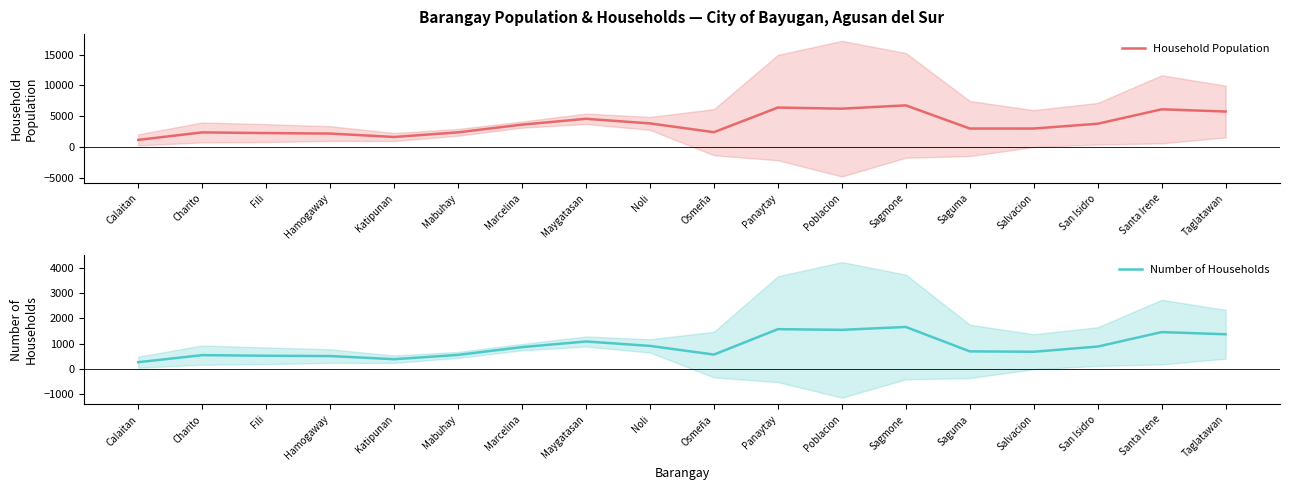

What is the difference between the Number of Households values at Panaytay and Calaitan?

1313.3